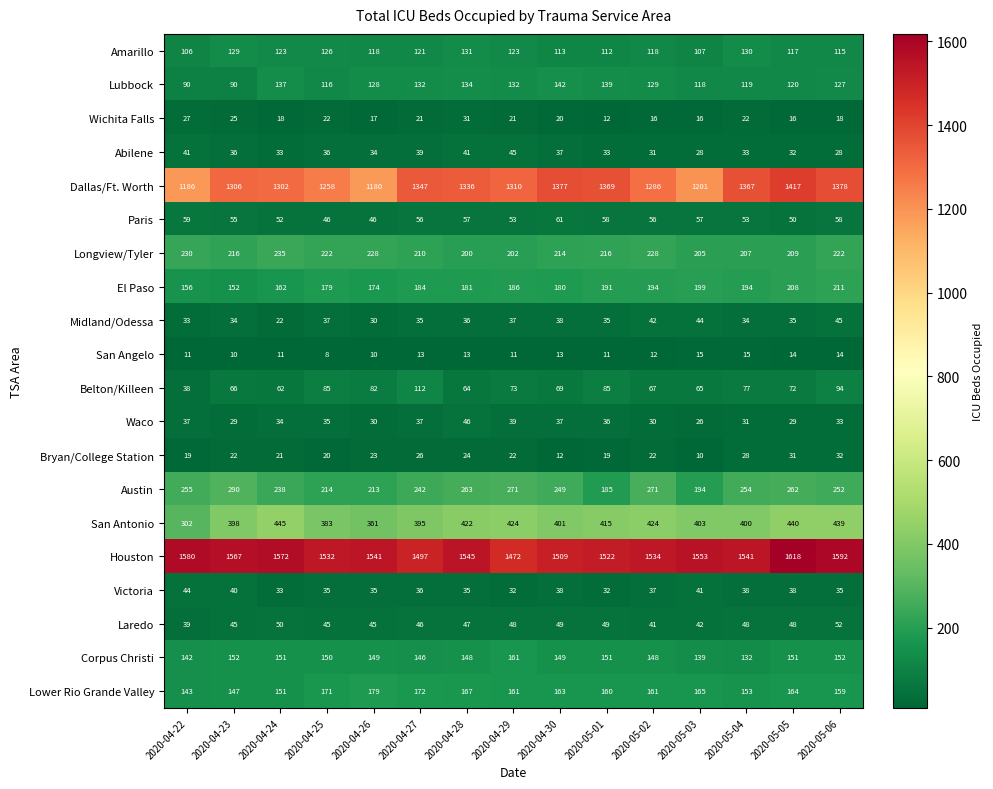

At how many categories does at least one series exceed 806?

15